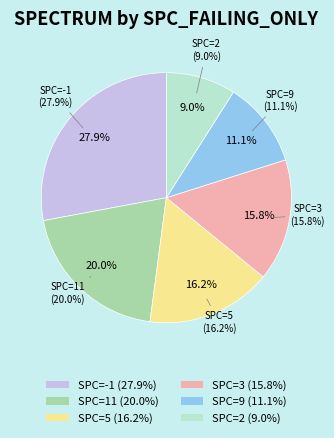

Is it true that 1 is 0% of the pie?

True